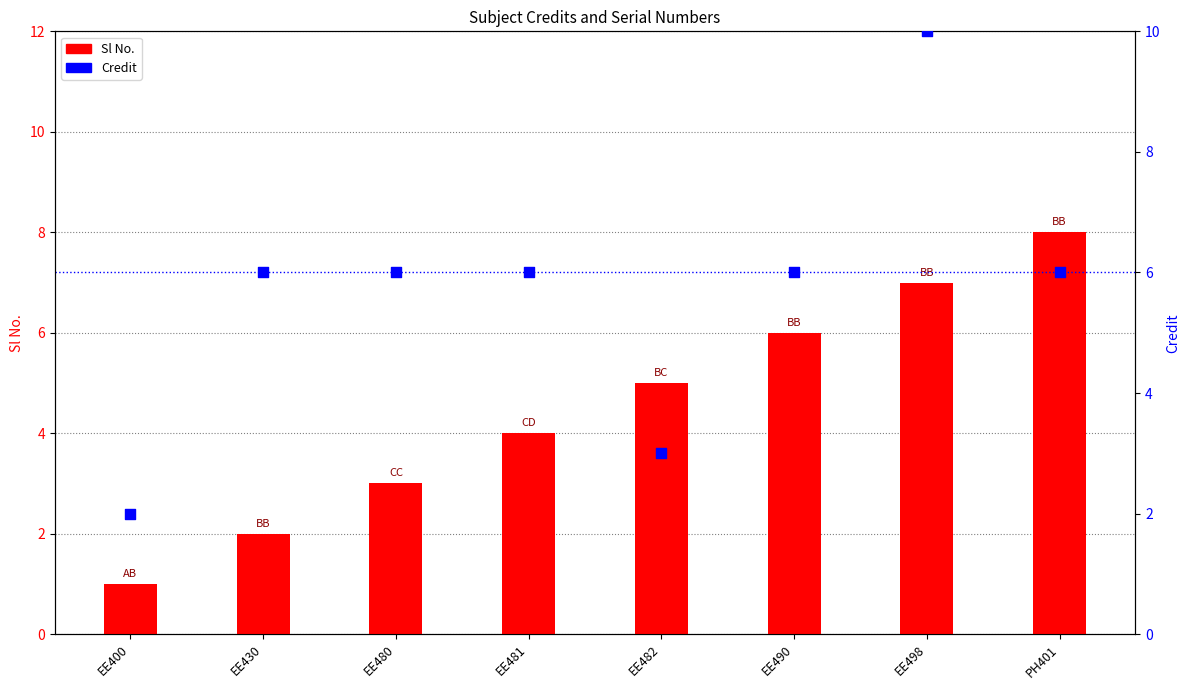

What are all the series names shown in the legend?

Sl No., Credit